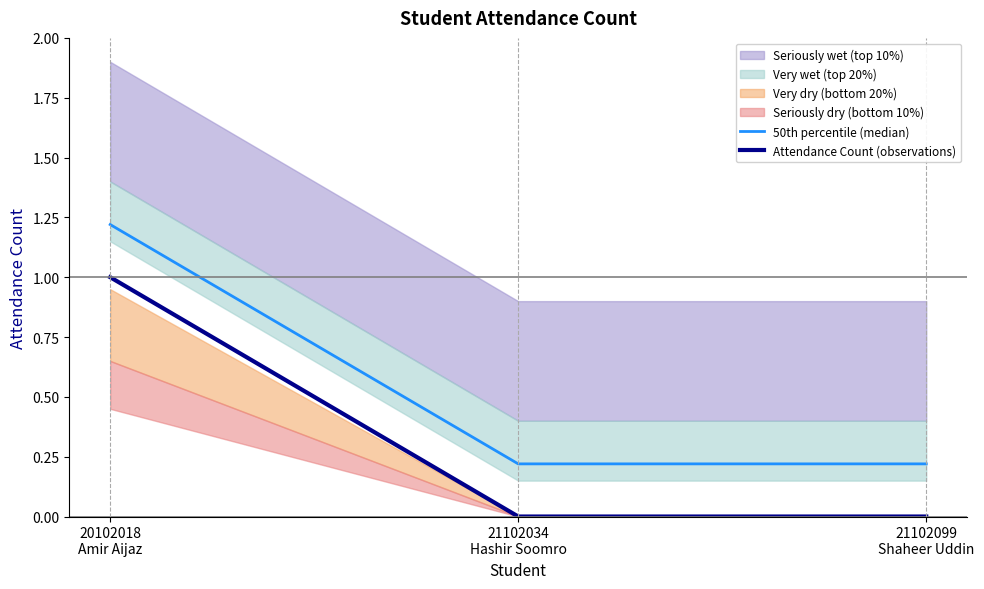

What is the average value of the Attendance Count (observations) series?

0.3